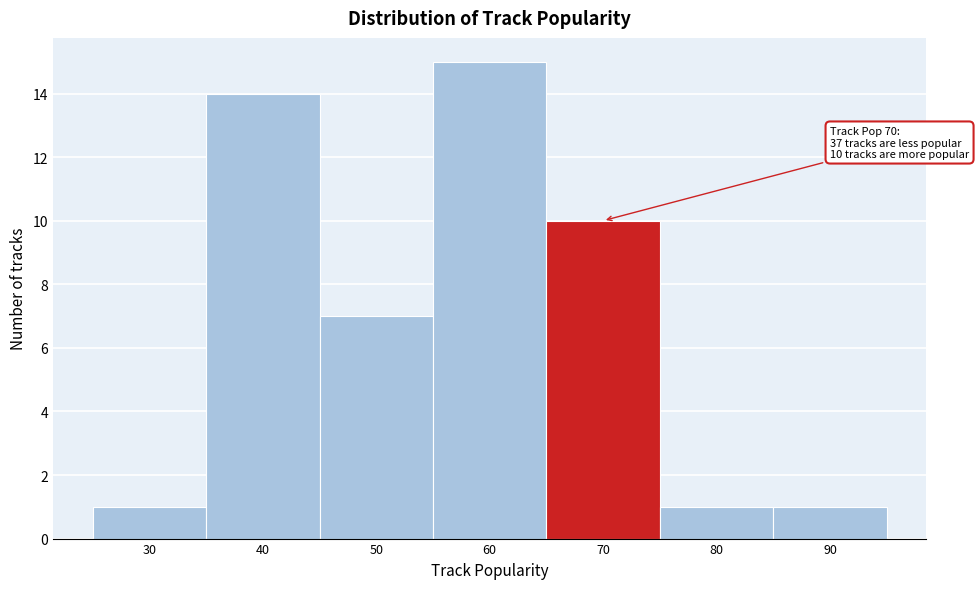

Reading left to right, extract all data points from this chart.

1	14	7	15	10	1	1